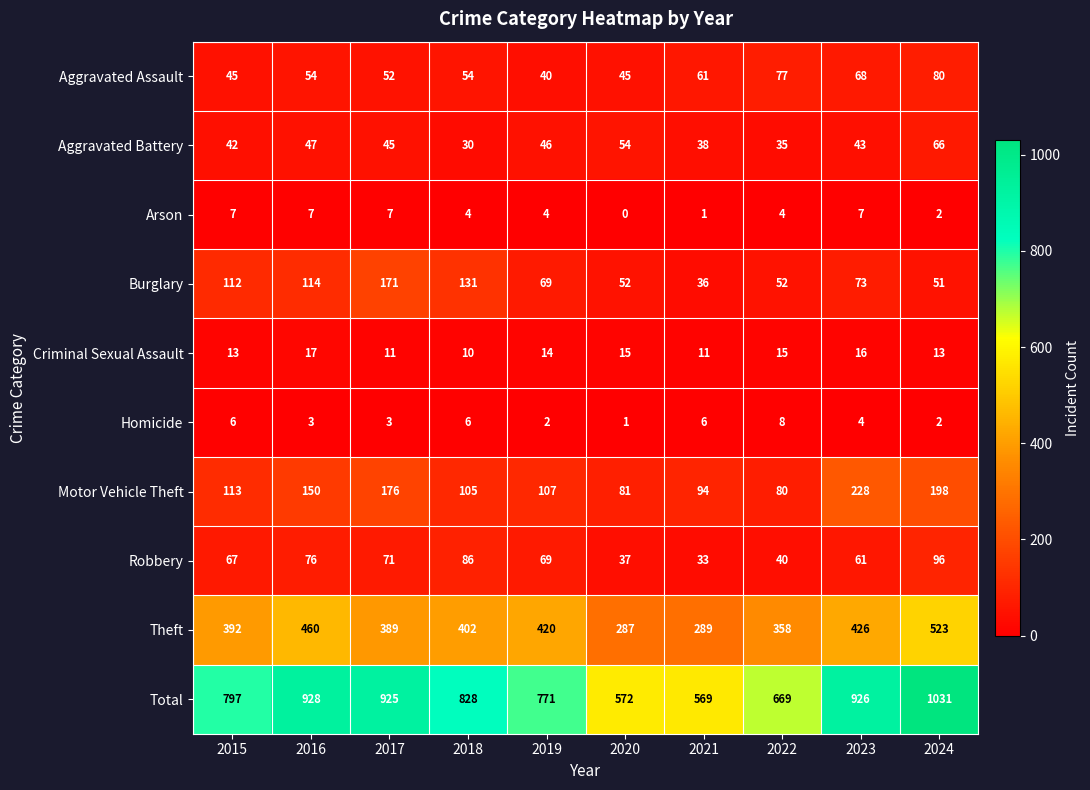

Which series has the largest total across all categories?

Total